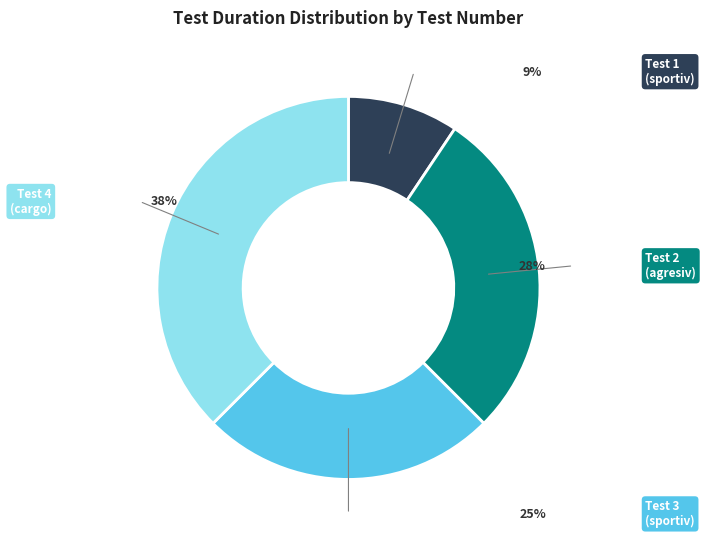

Is there a majority slice in this chart?

No